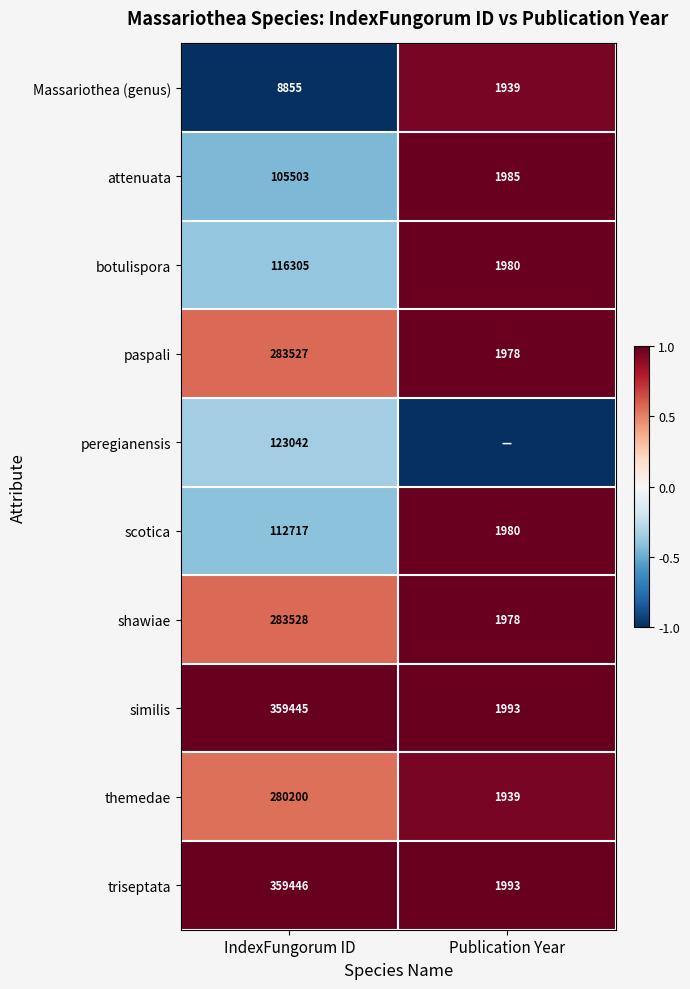

At which label does similis reach its minimum?

Publication Year